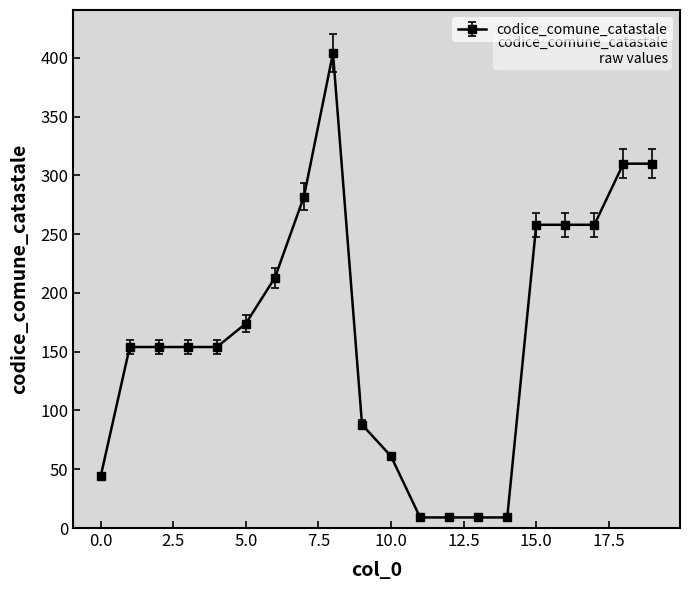

What is the smallest value displayed?

9